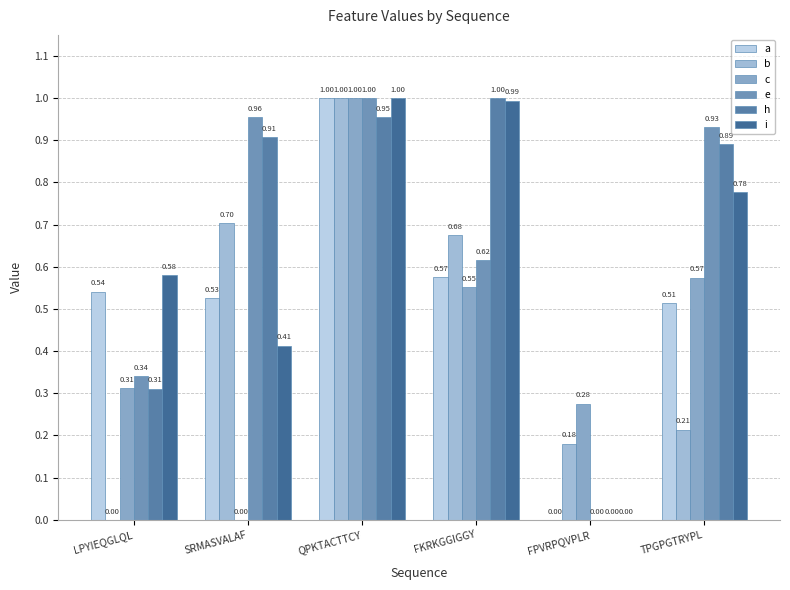

How many values in c are above zero?

5